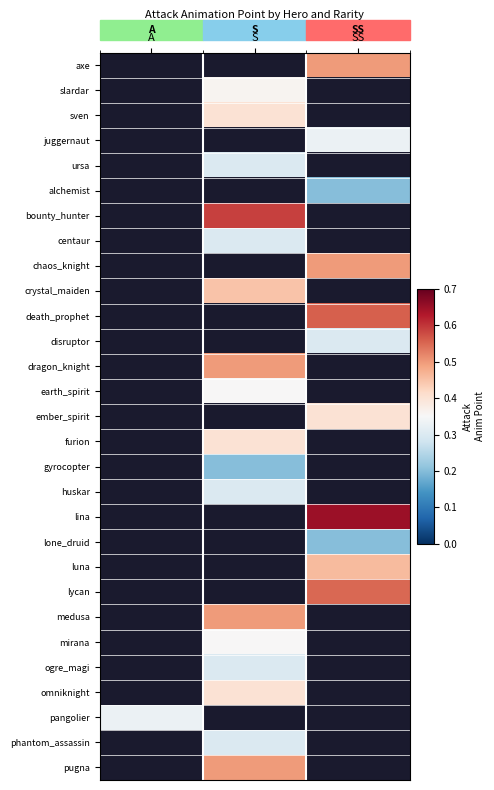

Which category has the lowest value across all series?

SS